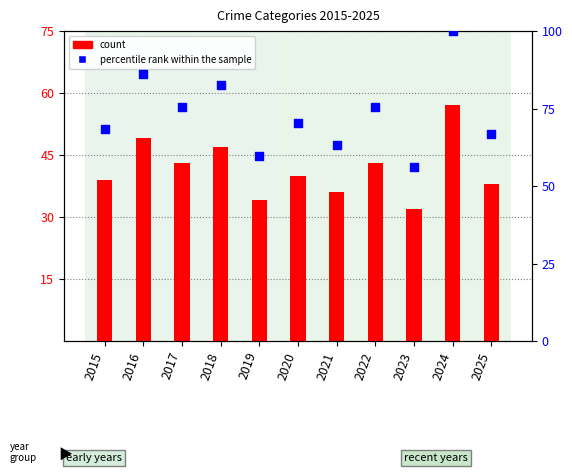

Which series has the largest Y range (max minus min)?

percentile rank within the sample